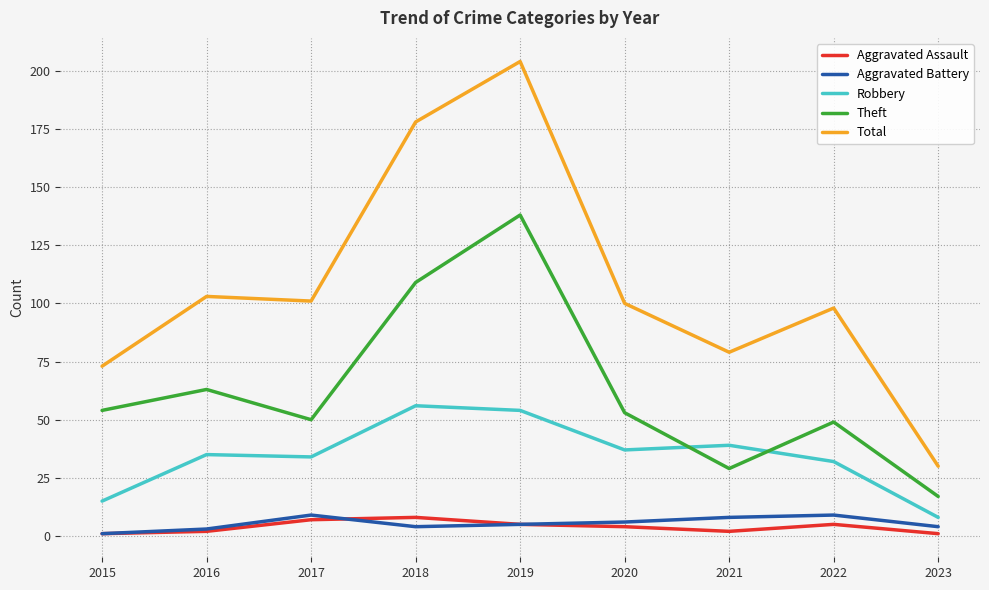

What is the highest value of the Theft series?

138